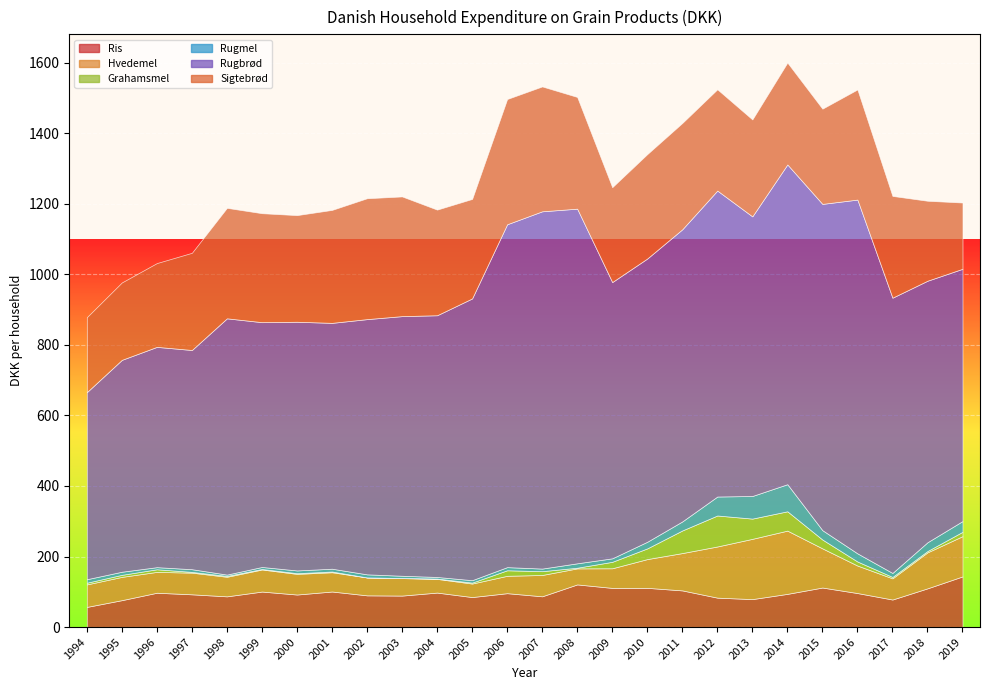

How many lines are shown in the chart?

6